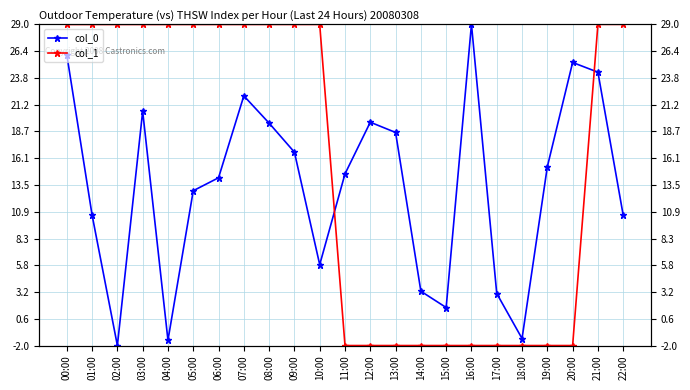

List the series in order of their peak value, lowest first.

col_0, col_1